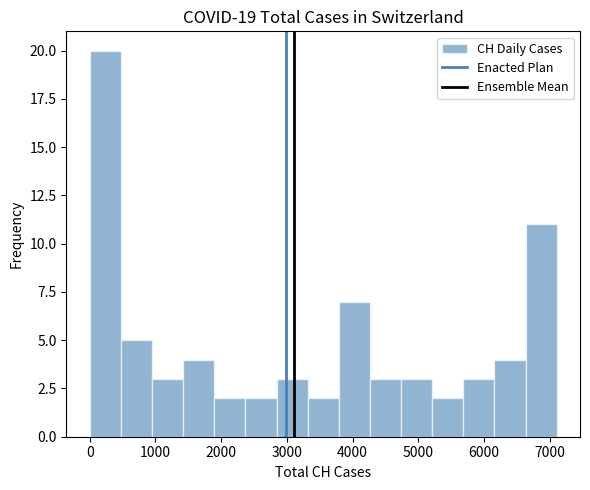

Reading left to right, list every bar in this chart as the range it spans on the x-axis followed by its height. Neither the bar edges nor the heights are printed on the chart, so give them approximately, as read against the axes.

0 to 500: 20
500 to 900: 5
900 to 1400: 3
1400 to 1900: 4
1900 to 2400: 2
2400 to 2800: 2
2800 to 3300: 3
3300 to 3800: 2
3800 to 4300: 7
4300 to 4700: 3
4700 to 5200: 3
5200 to 5700: 2
5700 to 6200: 3
6200 to 6600: 4
6600 to 7100: 11